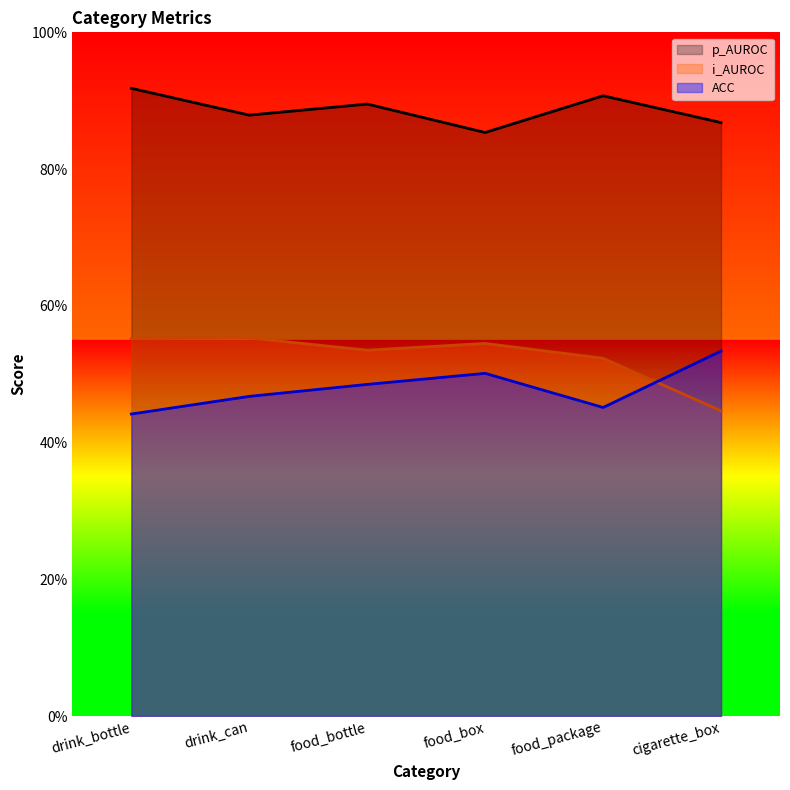

What is the sum of the p_AUROC values at food_package and food_box?

176.1